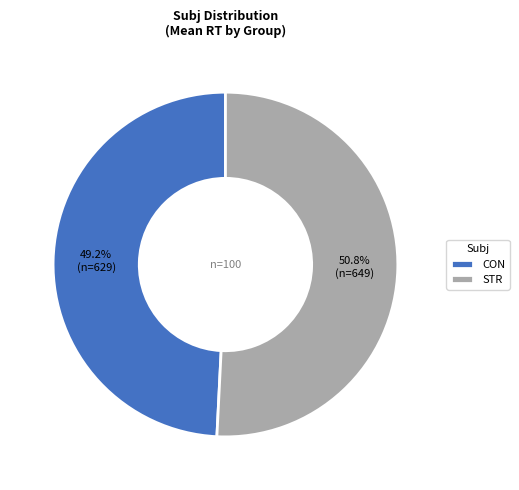

Does STR account for over 50% of the chart?

Yes